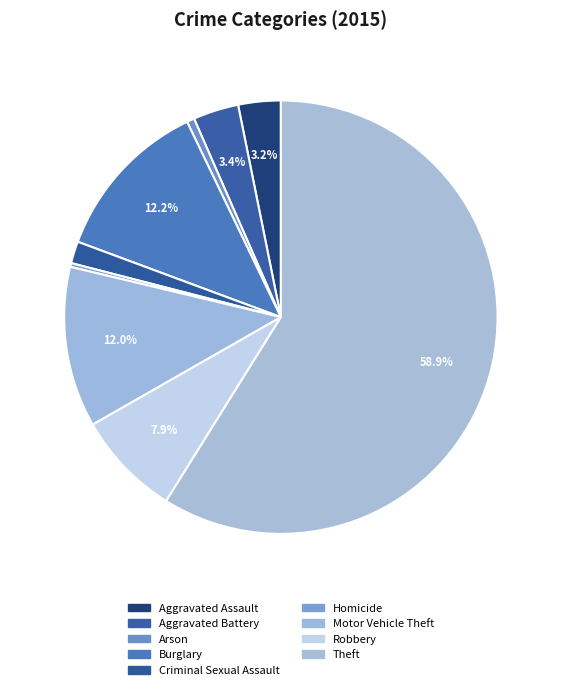

To the nearest percent, what is the average slice percentage?

11%